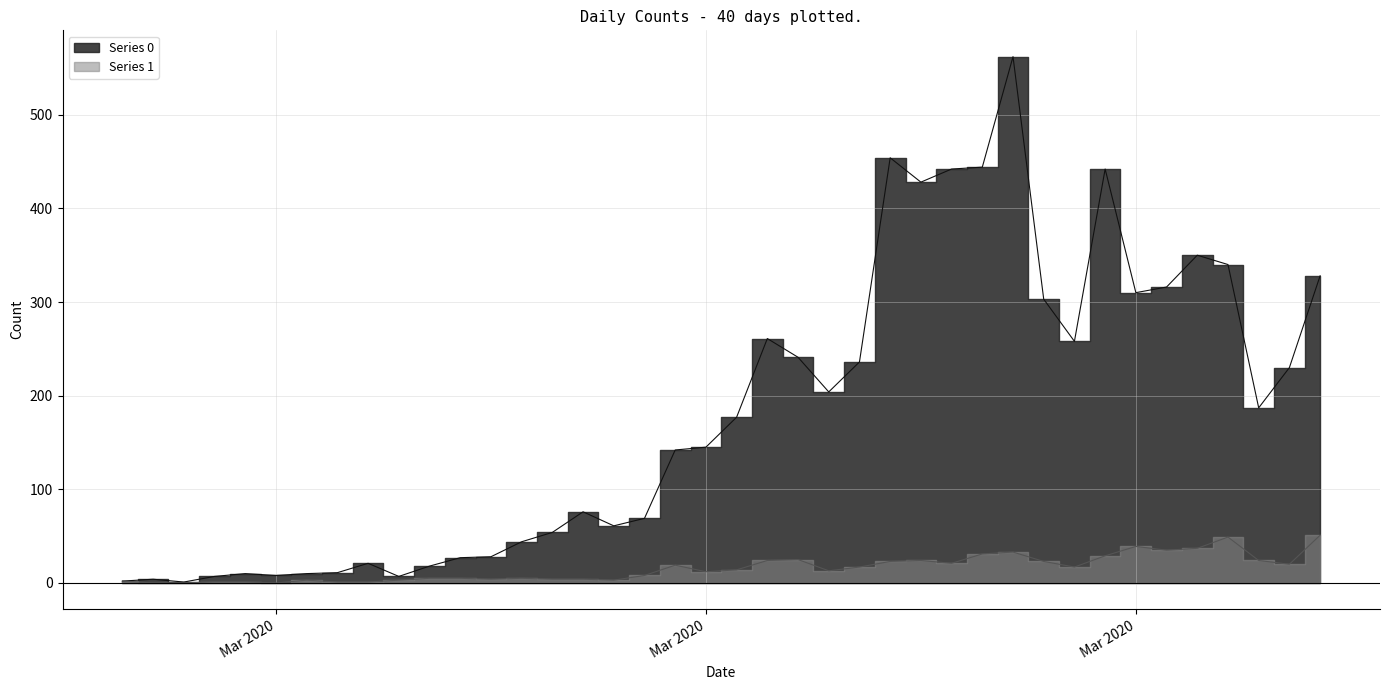

How many distinct data groups are displayed?

2